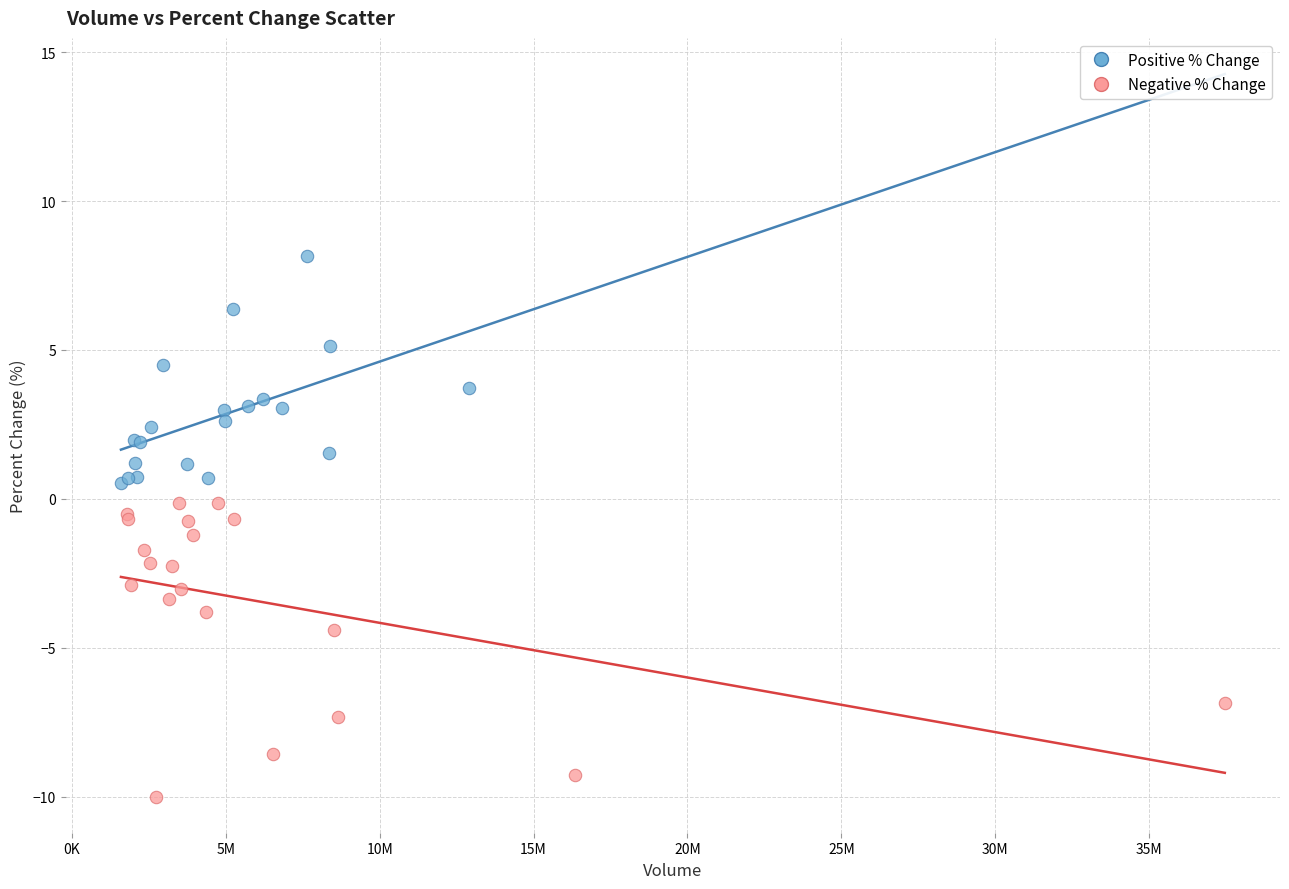

What are all the series names shown in the legend?

Positive % Change, Negative % Change